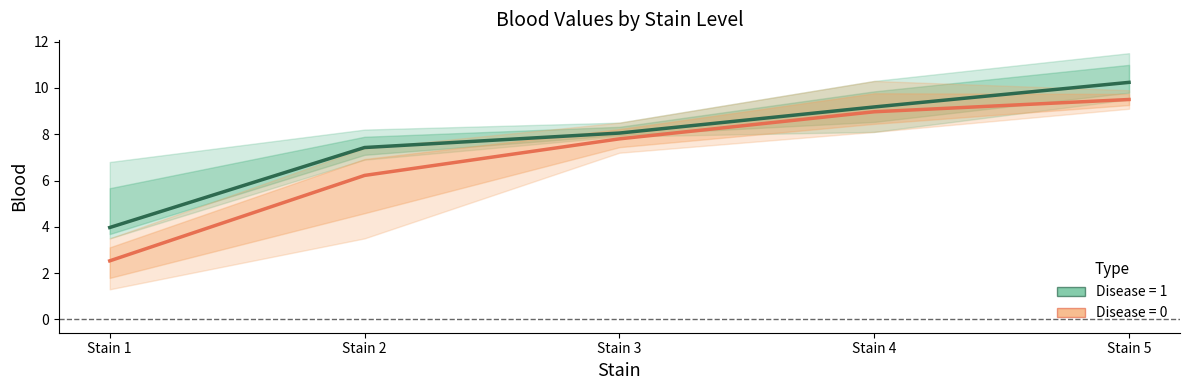

Is it true that Disease = 1 equals 2.2 at Stain 1?

False